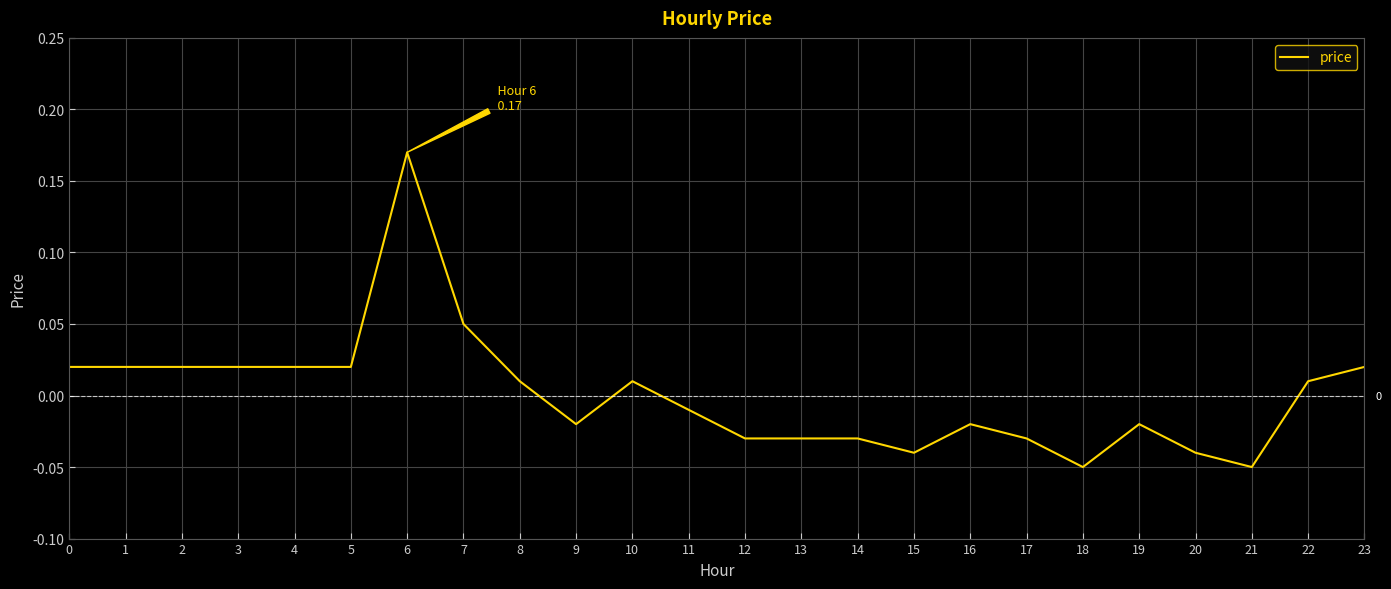

True or false: the data shows -0.1 at 15.

False